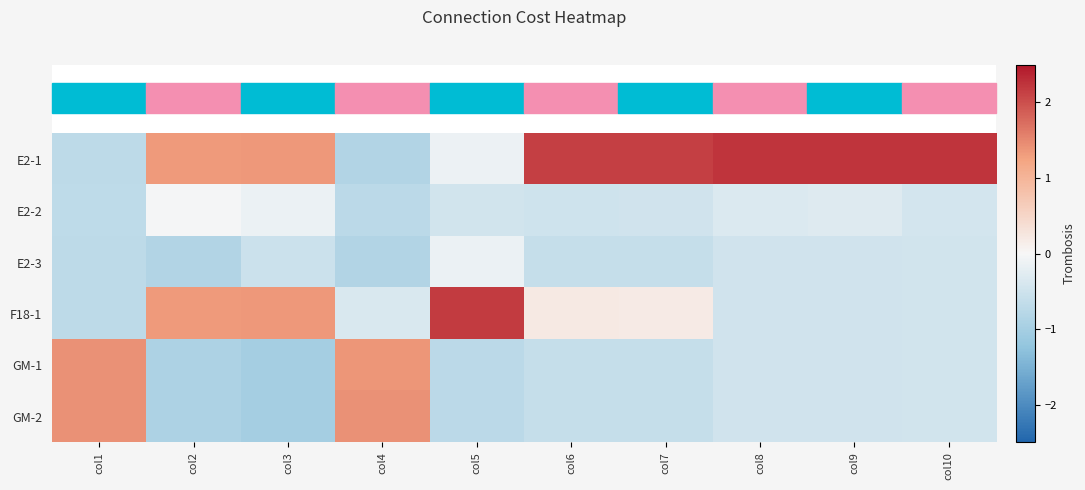

What is the spread (max minus min) of values at col2?

2.3